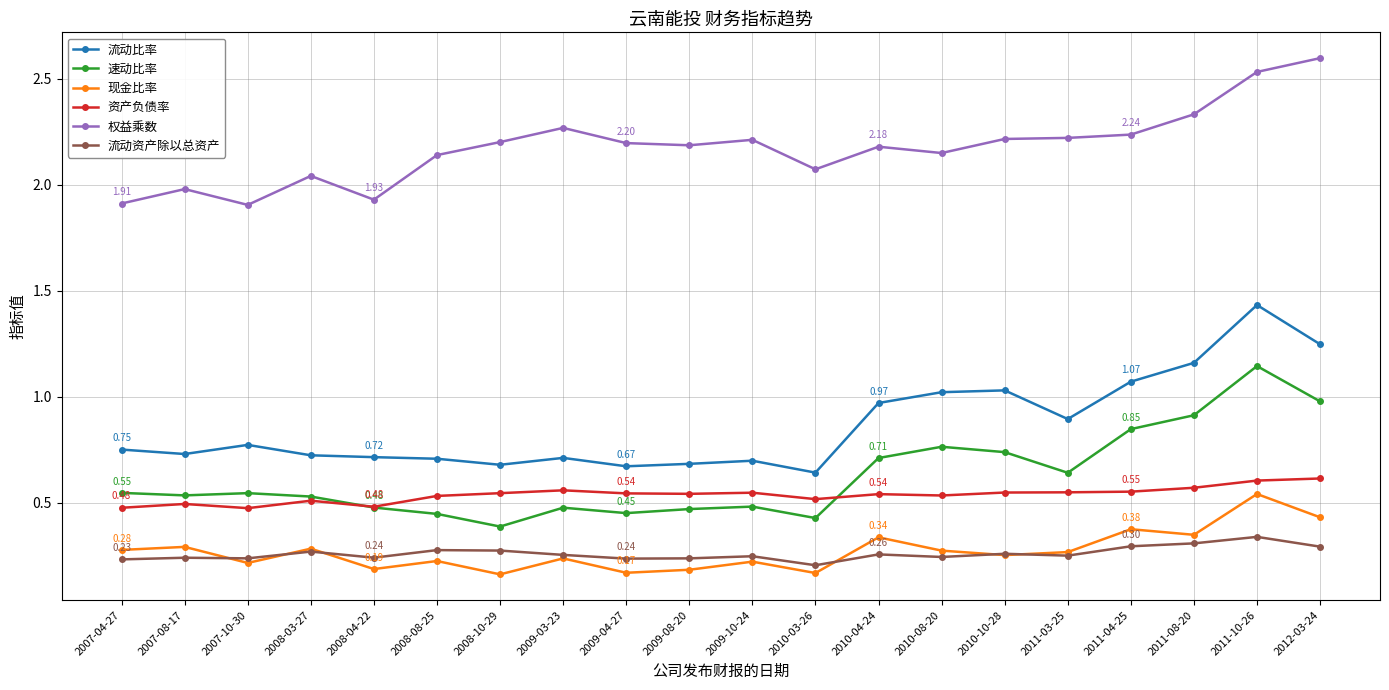

True or false: 流动资产除以总资产 has more than 0 interior local peaks.

True